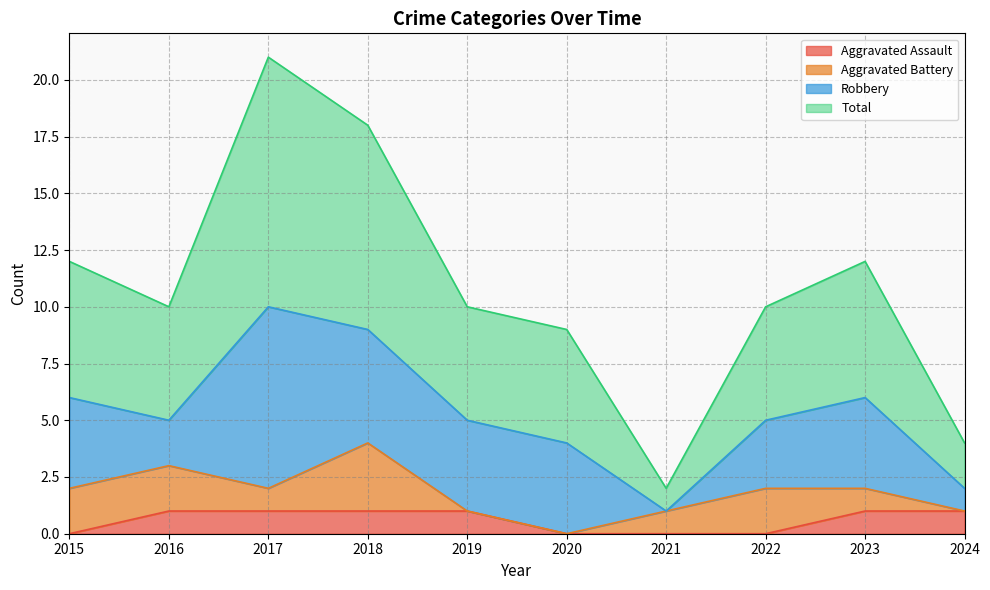

What are all the series names shown in the legend?

Aggravated Assault, Aggravated Battery, Robbery, Total